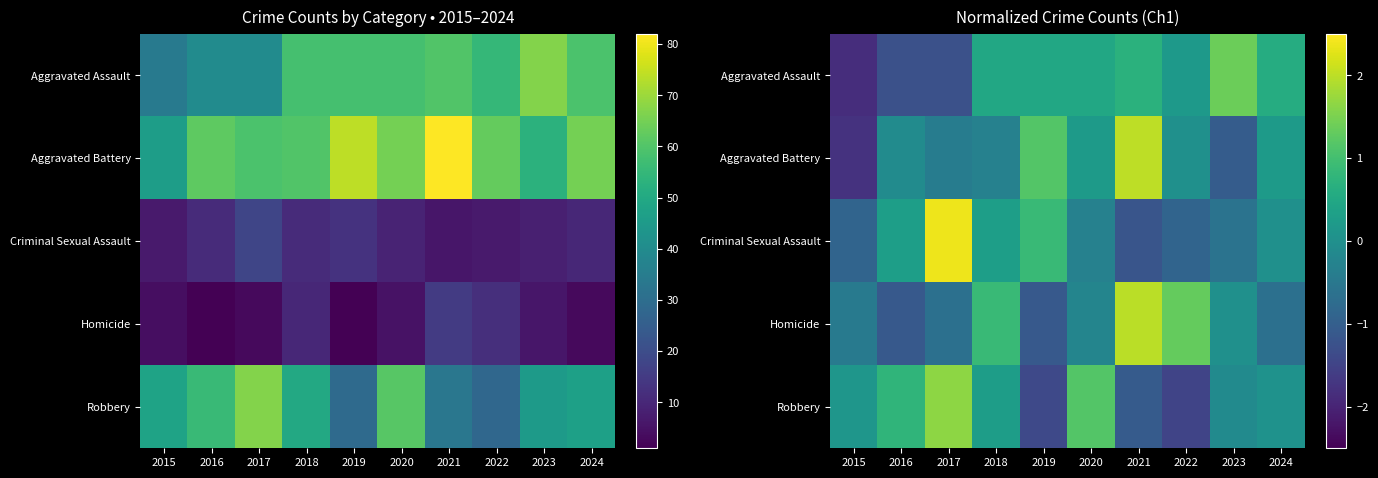

Rank the series at 2018 from highest to lowest value.

Homicide, Aggravated Assault, Criminal Sexual Assault, Robbery, Aggravated Battery